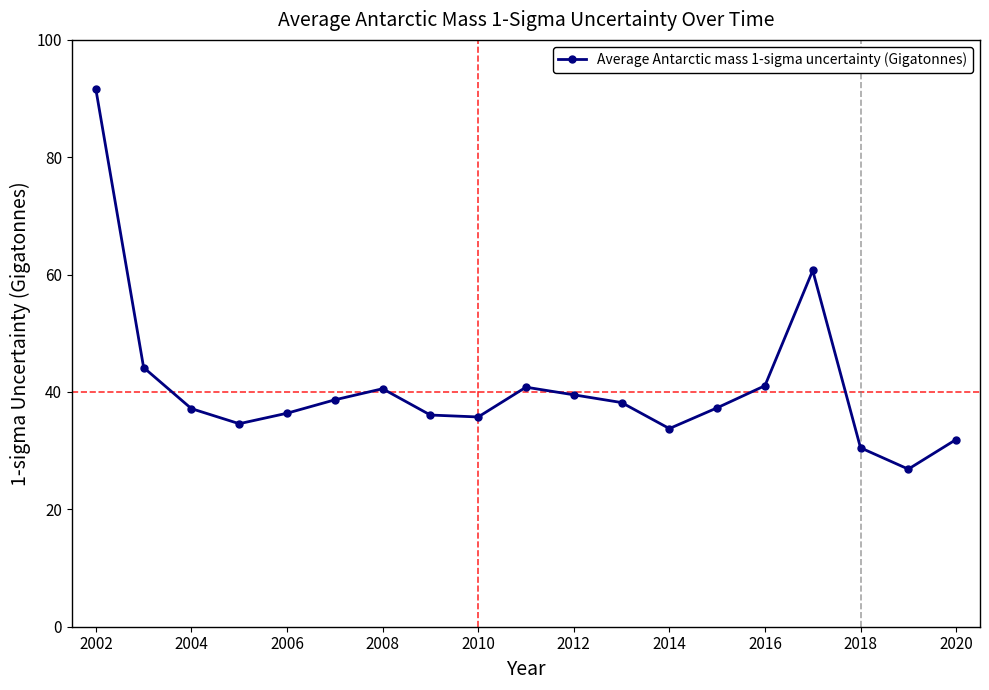

What is the difference between the maximum and minimum values?

64.8